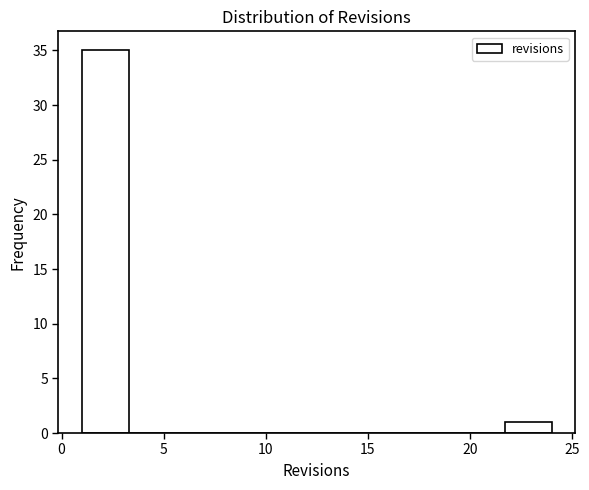

Reading left to right, list every bar in this chart as the range it spans on the x-axis followed by its height. Neither the bar edges nor the heights are printed on the chart, so give them approximately, as read against the axes.

1.0 to 3.3: 35
3.3 to 5.6: 0
5.6 to 7.9: 0
7.9 to 10.2: 0
10.2 to 12.5: 0
12.5 to 14.8: 0
14.8 to 17.1: 0
17.1 to 19.4: 0
19.4 to 21.7: 0
21.7 to 24.0: 1